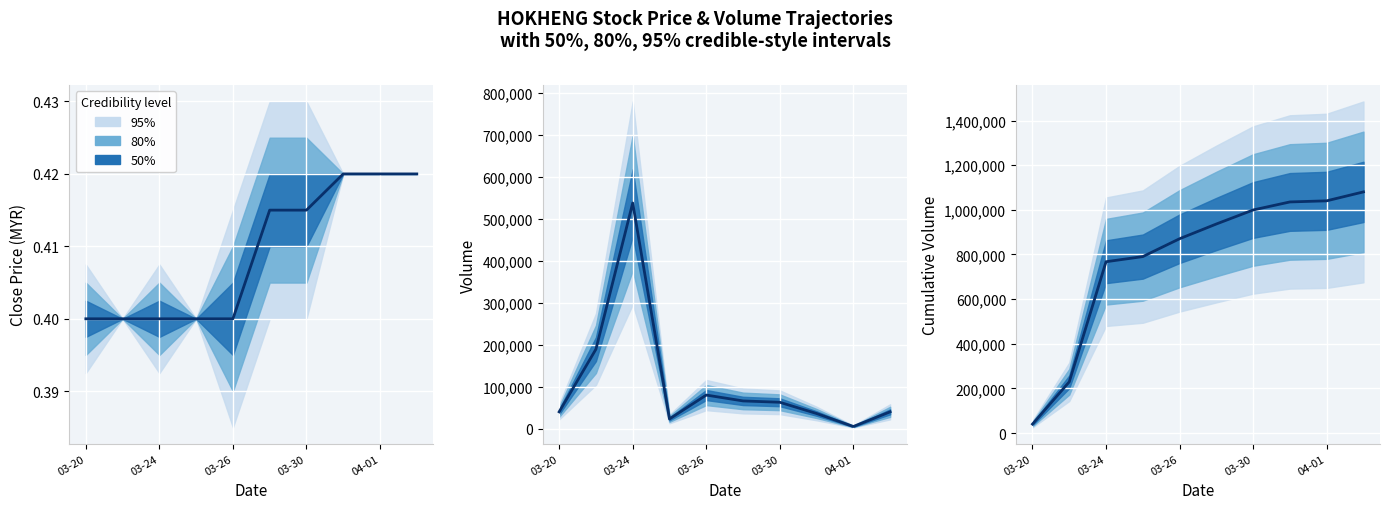

Which series has the largest total across all categories?

cum vol (median)